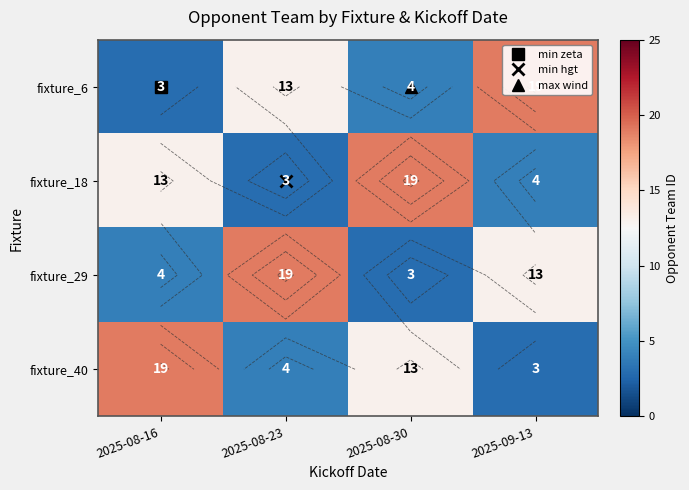

At which label does fixture_6 reach its peak?

2025-09-13